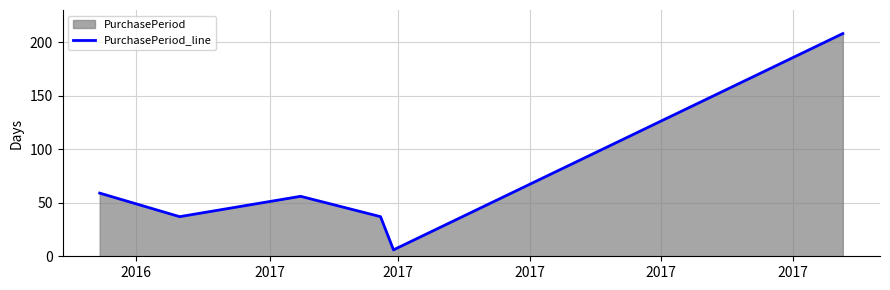

True or false: the data has more than 1 interior local peaks.

False